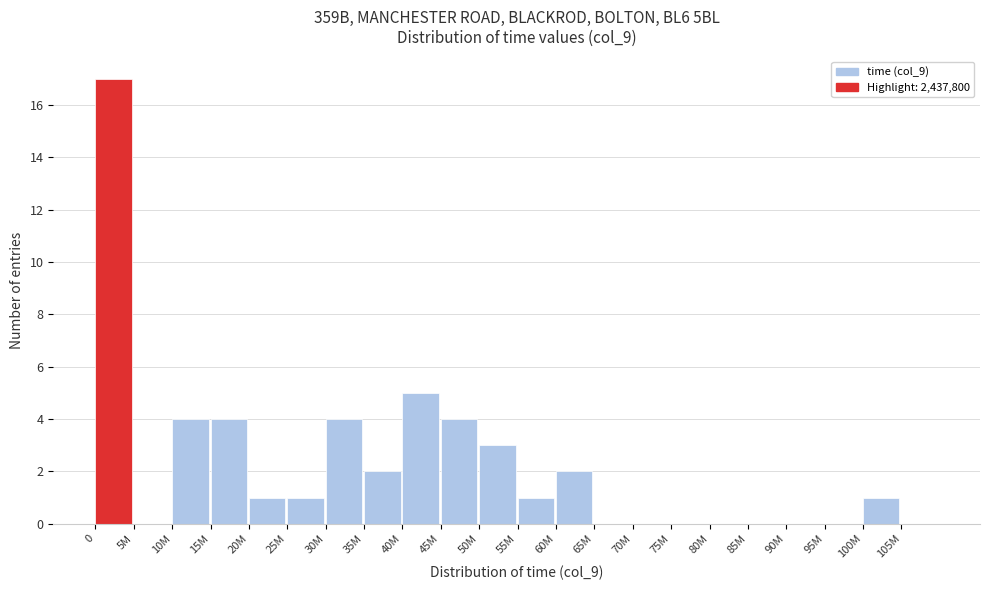

Reading left to right, extract all data points from this chart.

0=17	5M=0	10M=4	15M=4	20M=1	25M=1	30M=4	35M=2	40M=5	45M=4	50M=3	55M=1	60M=2	65M=0	70M=0	75M=0	80M=0	85M=0	90M=0	95M=0	100M=1	105M=0